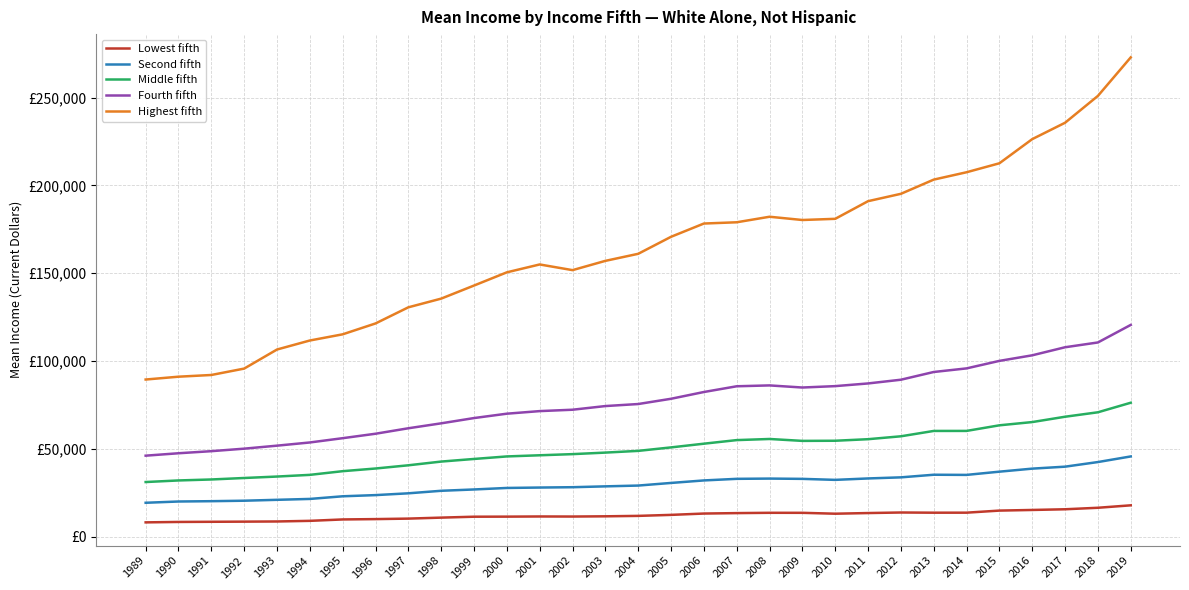

Does the chart have visible grid lines?

Yes